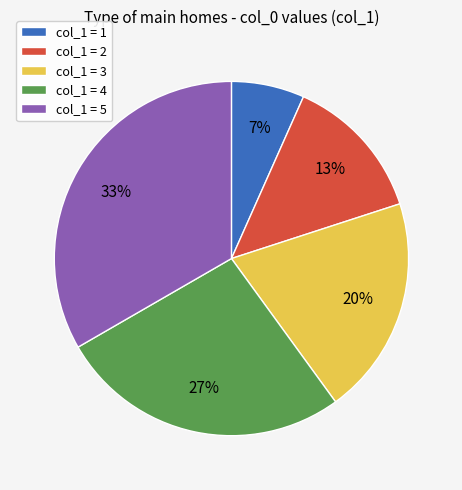

Is there any slice that represents more than half of the pie?

No